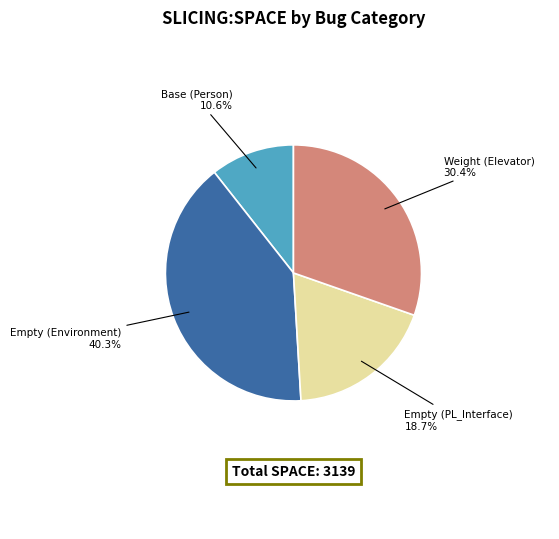

Rank the categories by value from highest to lowest.

Empty (Environment), Weight (Elevator), Empty (PL_Interface), Base (Person)